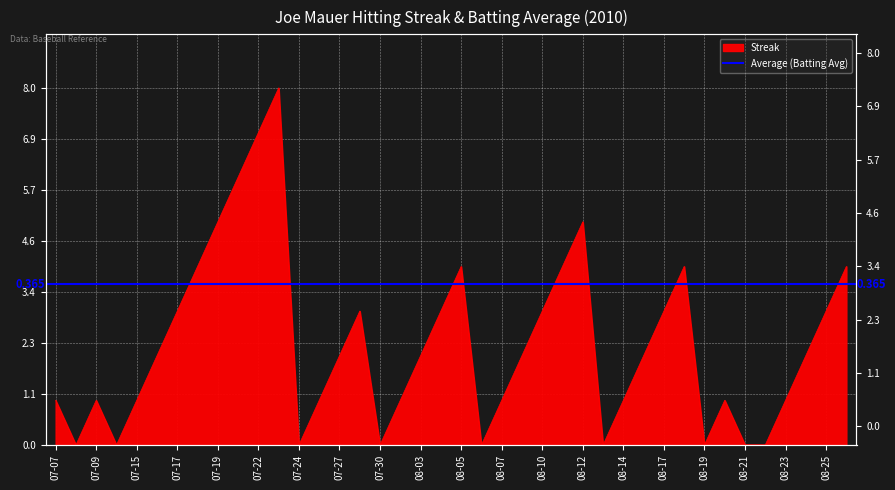

What is the sum of the values at 2010-08-18 and 2010-08-10?

7